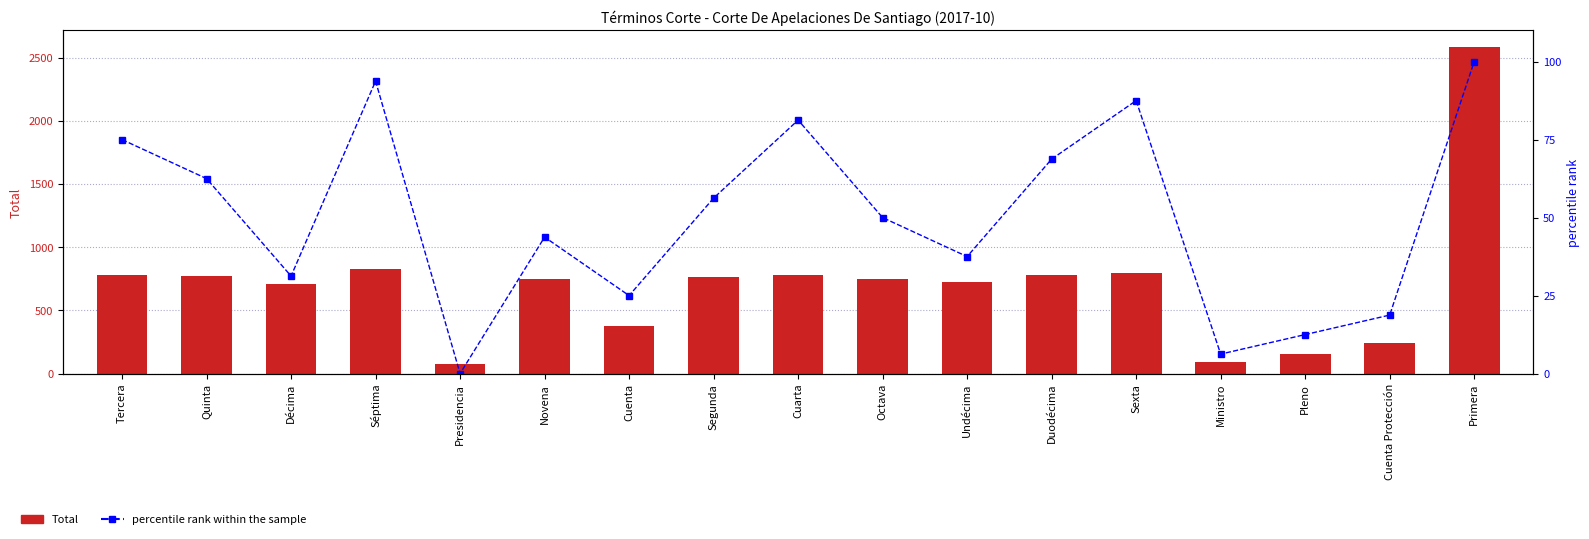

What position from the left is Duodécima?

12